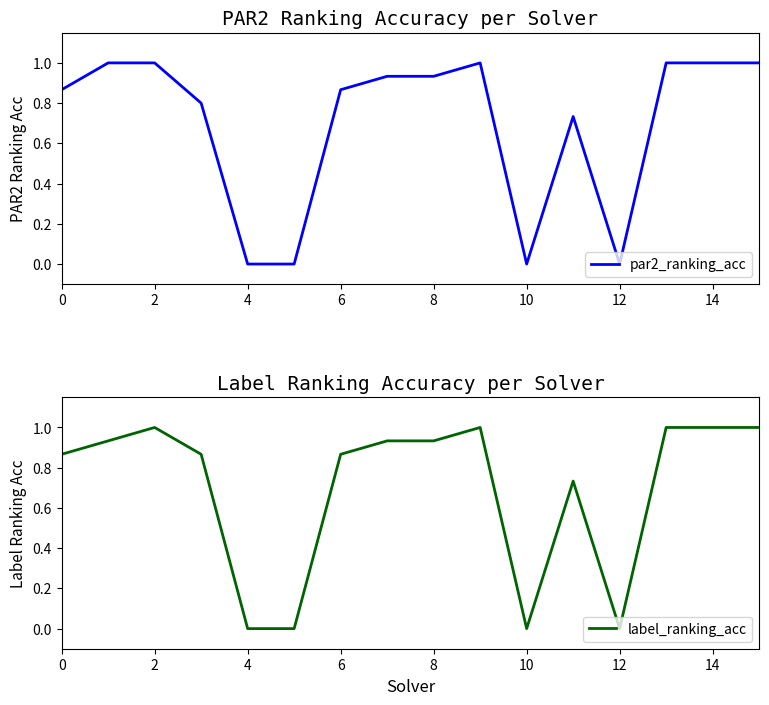

Reading left to right, transcribe all the data shown in this chart.

par2_ranking_acc: 0.9	1.0	1.0	0.8	0.0	0.0	0.9	0.9	0.9	1.0	0.0	0.7	0.0	1.0	1.0	1.0
label_ranking_acc: 0.9	0.9	1.0	0.9	0.0	0.0	0.9	0.9	0.9	1.0	0.0	0.7	0.0	1.0	1.0	1.0